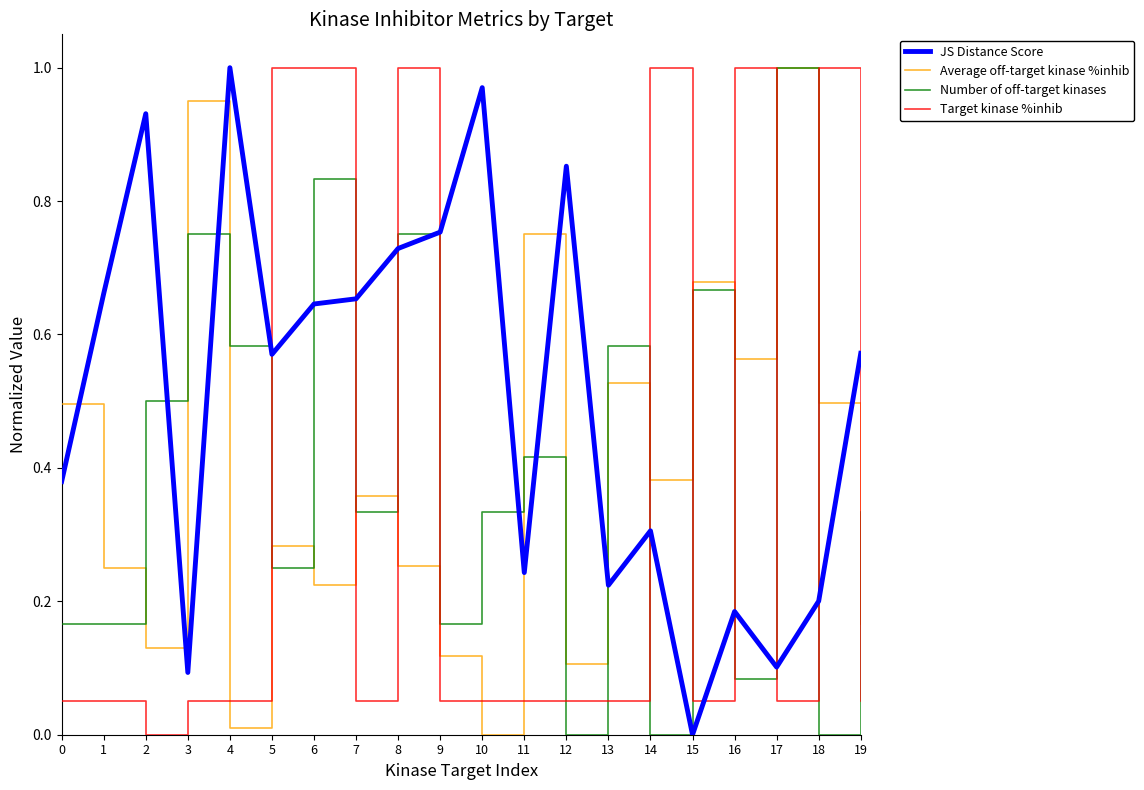

How many positive values does the JS Distance Score series have?

19